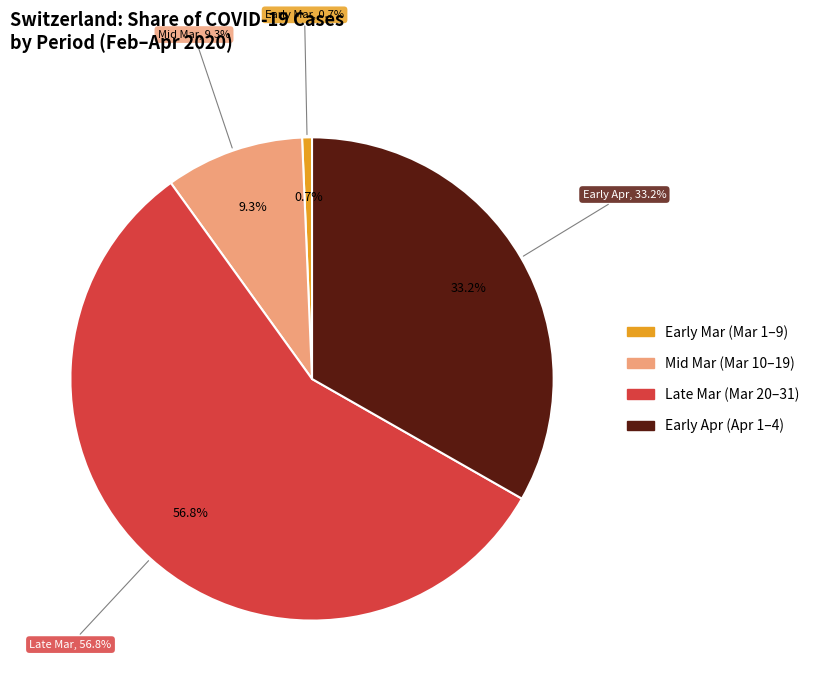

Does 2020-03-08 account for over 50% of the chart?

No